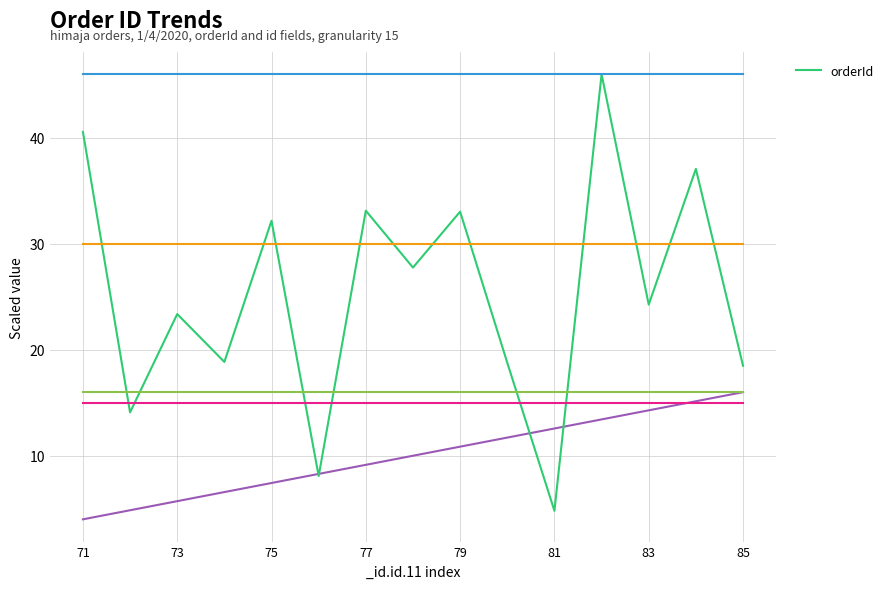

What is the maximum value for orderId?

46.0